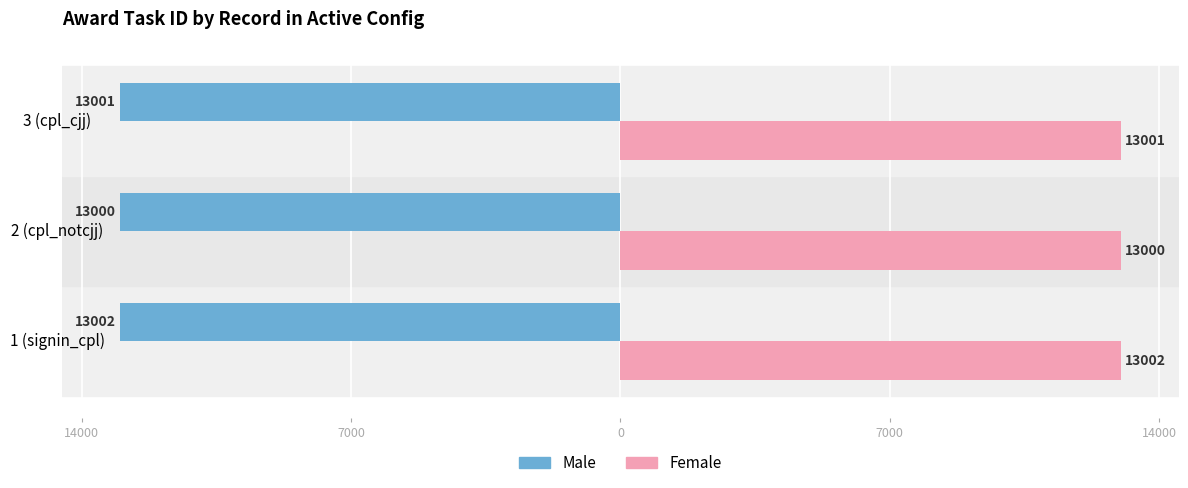

What are all the series names shown in the legend?

Male, Female